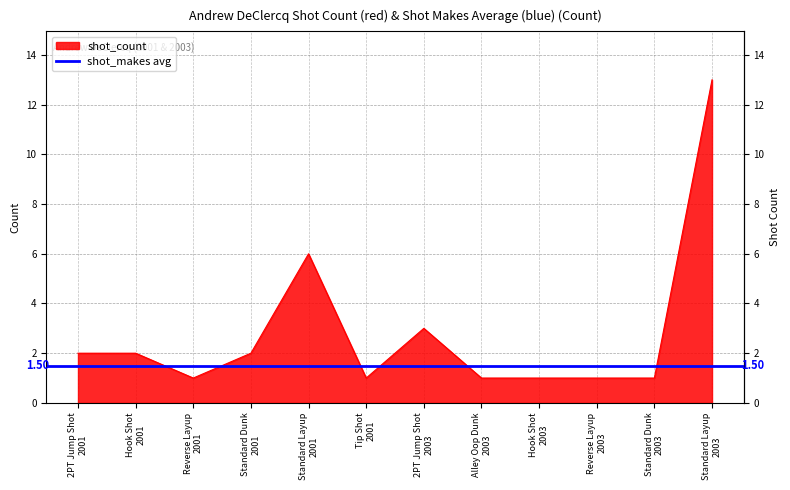

What is the sum of the values at Standard Dunk
2003 and Hook Shot
2001?

3